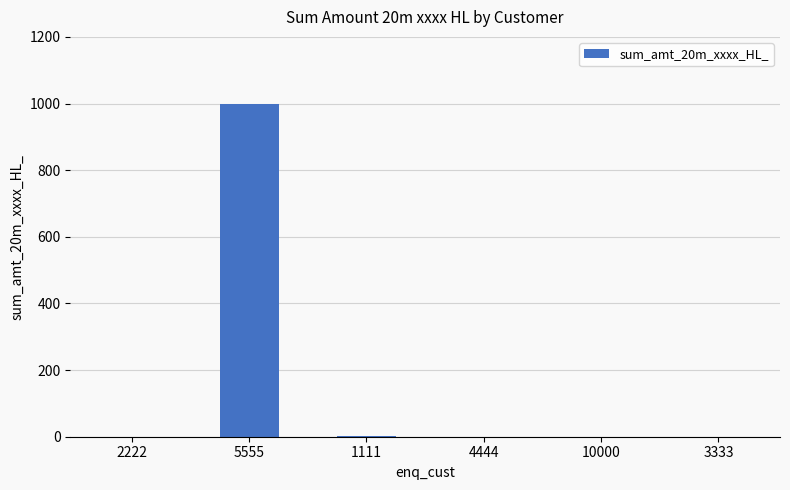

What is the change in value from 5555 to 3333?

-1000